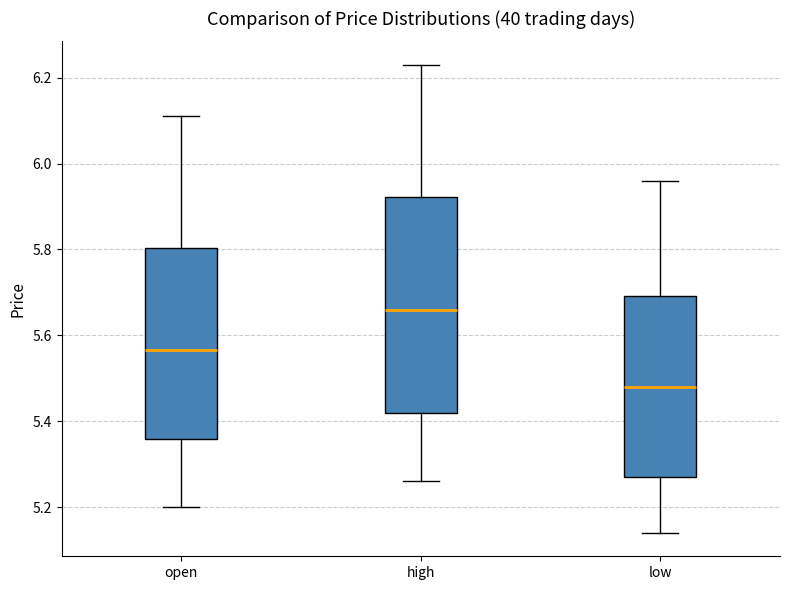

Which box is the tallest, from its lower edge to its upper edge?

high